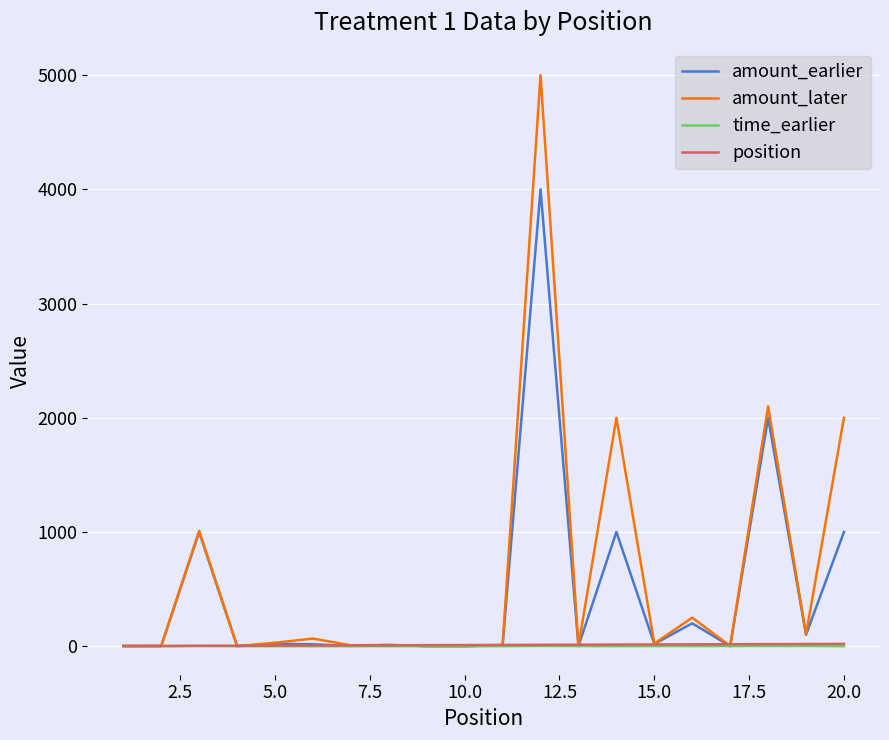

Which series has the widest spread of values?

amount_later